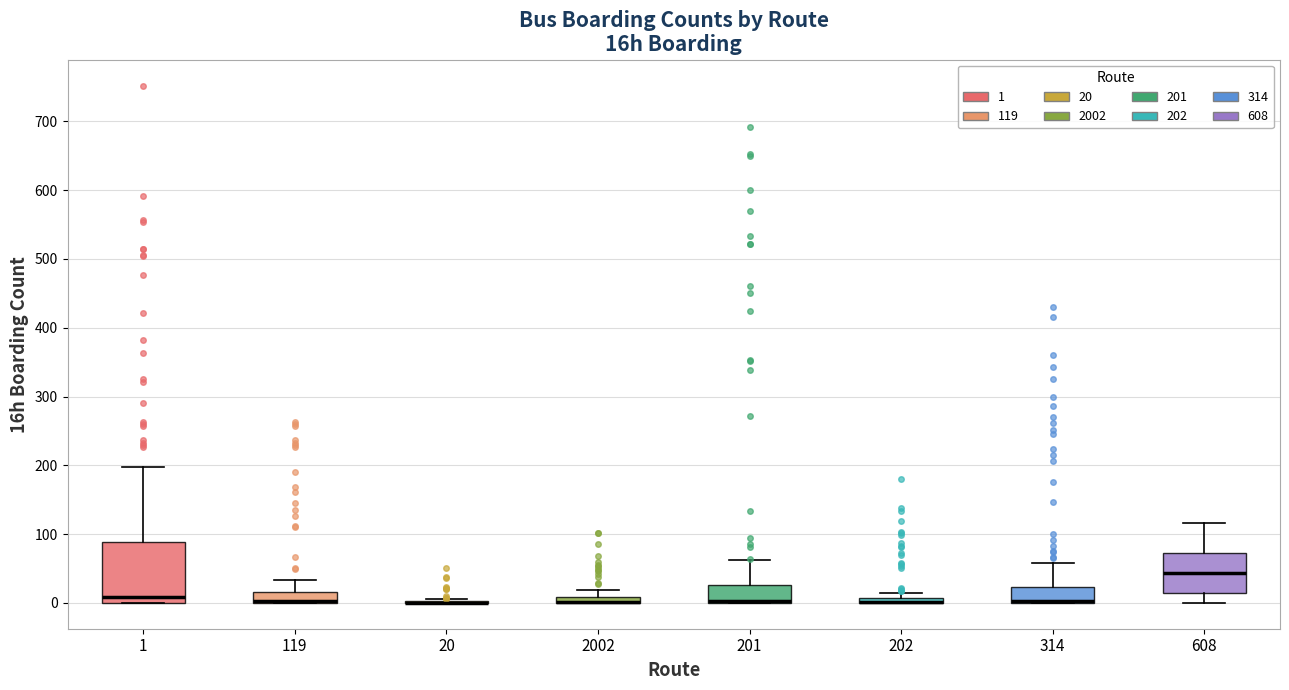

Comparing the boxes themselves (not the whiskers), which one is the tallest?

1